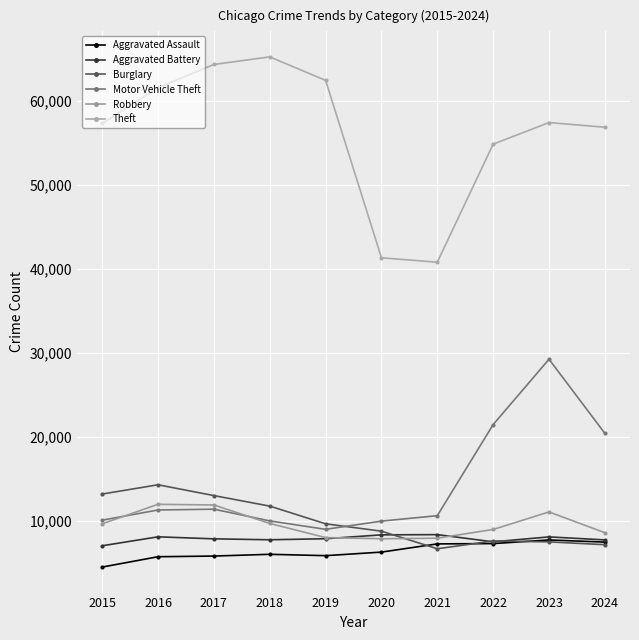

Reading left to right, what are all the values shown in this chart?

Aggravated Assault: 4480	5713	5793	6002	5841	6265	7242	7280	7712	7455
Aggravated Battery: 7019	8086	7845	7735	7858	8321	8347	7491	8078	7719
Burglary: 13184	14289	13001	11747	9638	8758	6662	7592	7482	7147
Motor Vehicle Theft: 10068	11285	11380	9985	8978	9959	10605	21465	29252	20421
Robbery: 9638	11960	11880	9681	7995	7855	7920	8963	11053	8576
Theft: 57351	61623	64386	65290	62496	41343	40818	54888	57463	56906